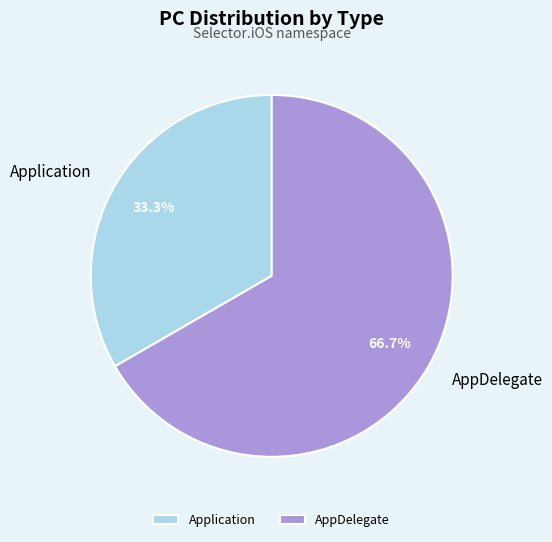

True or false: AppDelegate accounts for 67% of the total.

True